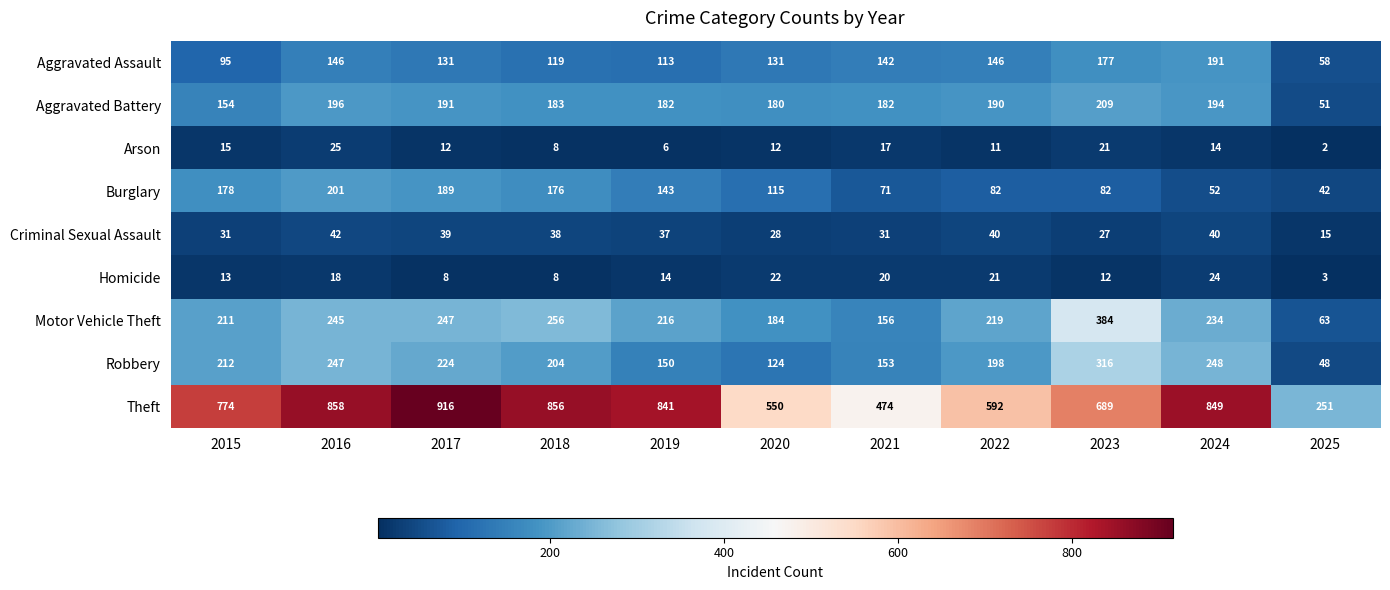

What is the difference between the maximum and minimum values in the Robbery series?

268